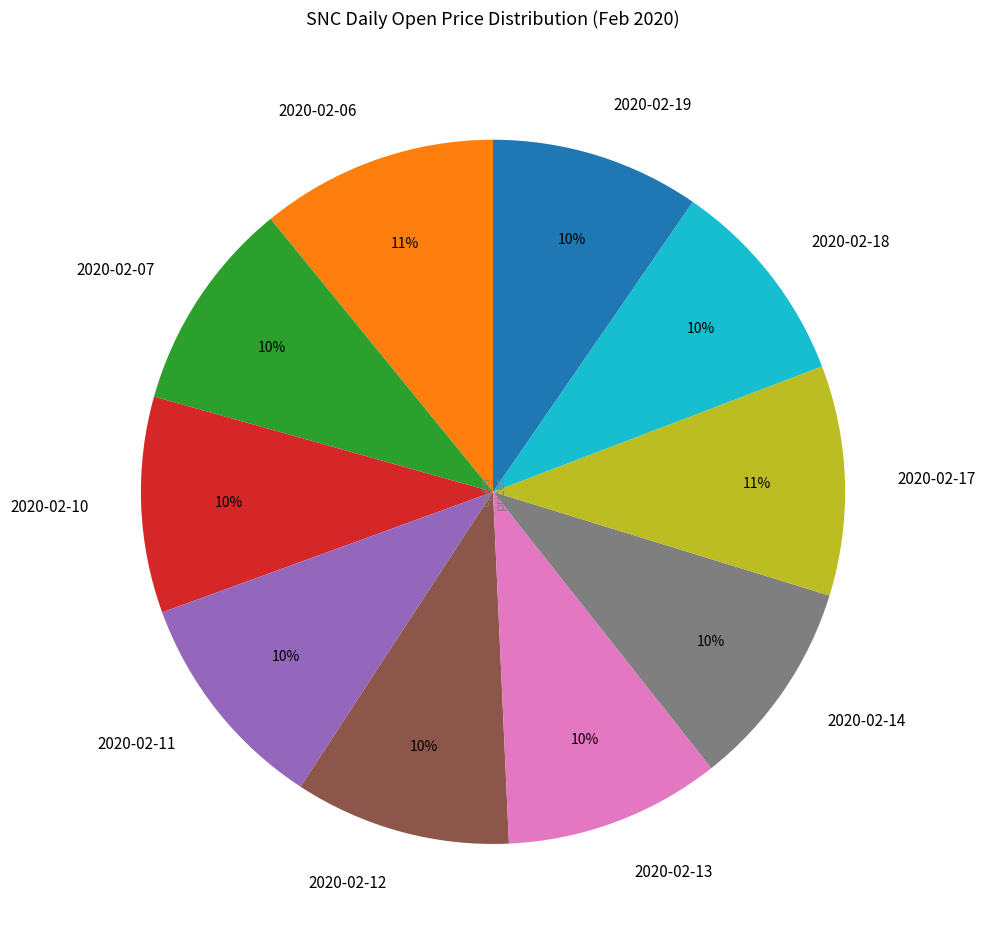

To the nearest percent, what portion does 2020-02-10 represent?

10%